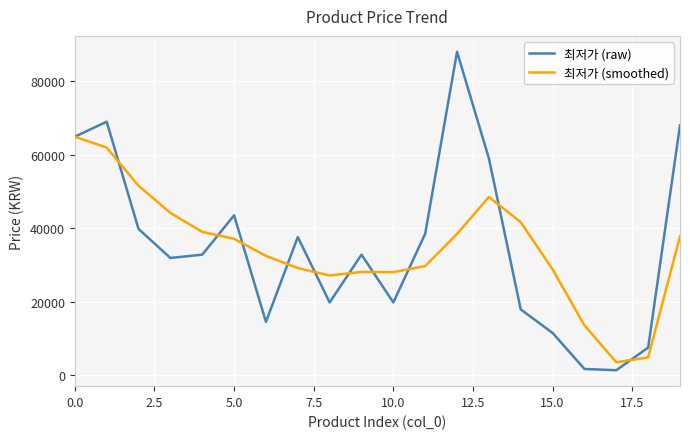

Rank the series by their maximum value, from highest to lowest.

최저가 (raw), 최저가 (smoothed)